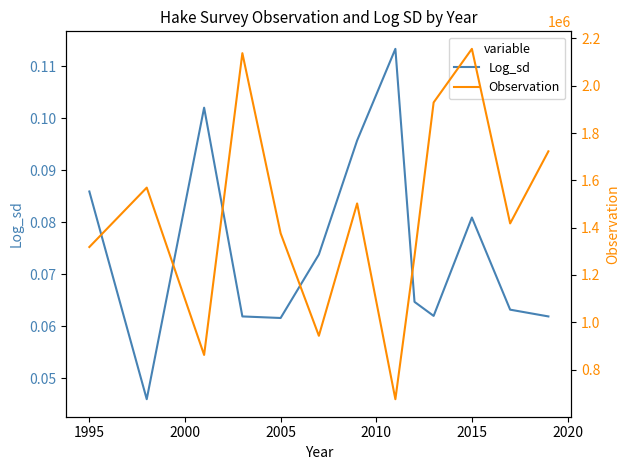

What is the average value of the Observation series?

1452853.5